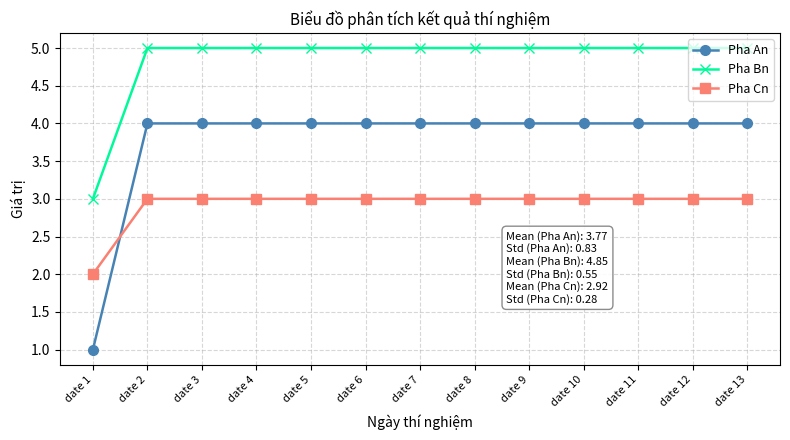

True or false: Pha Cn has a value of 5 at date 10.

False